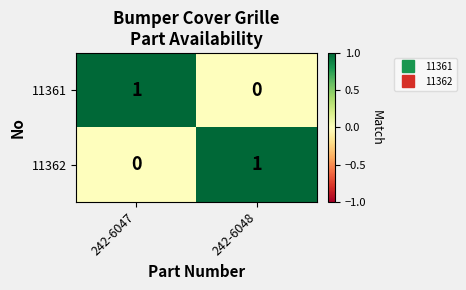

Which category has the lowest value in the 11362 series?

242-6047